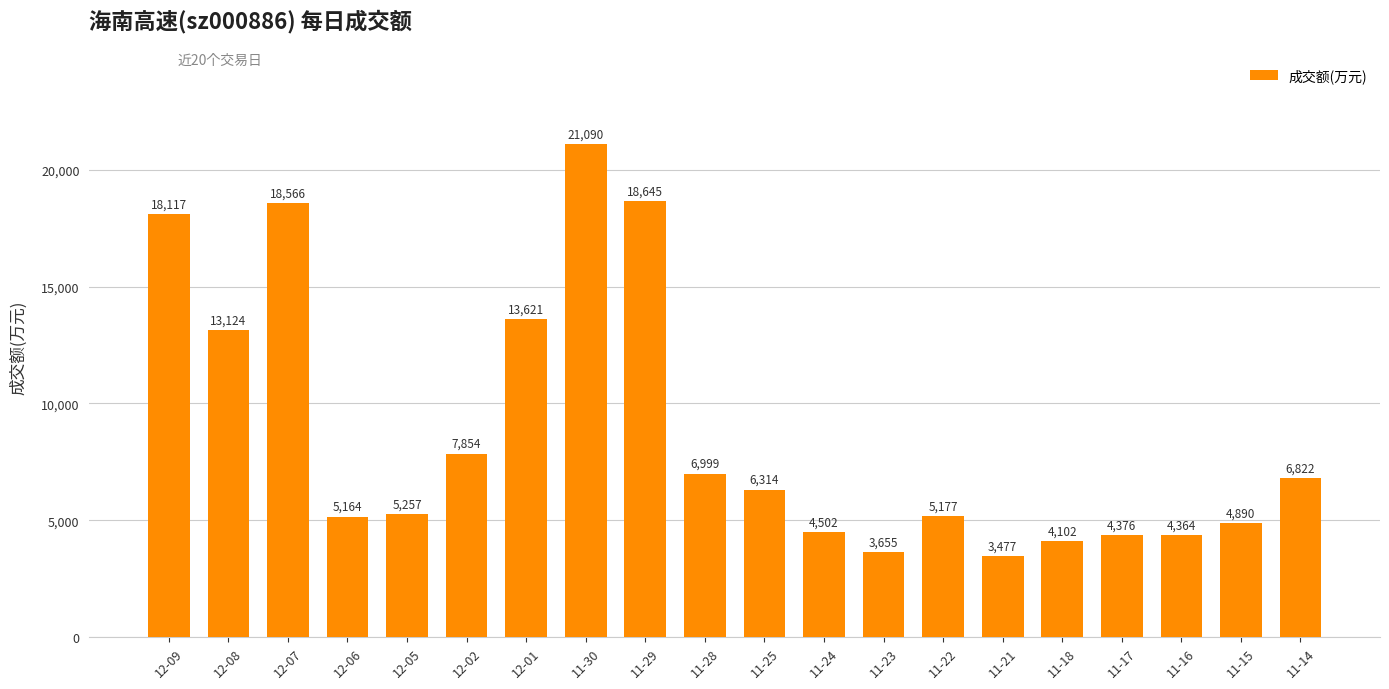

What is the change in value from 11-17 to 11-14?

+2446